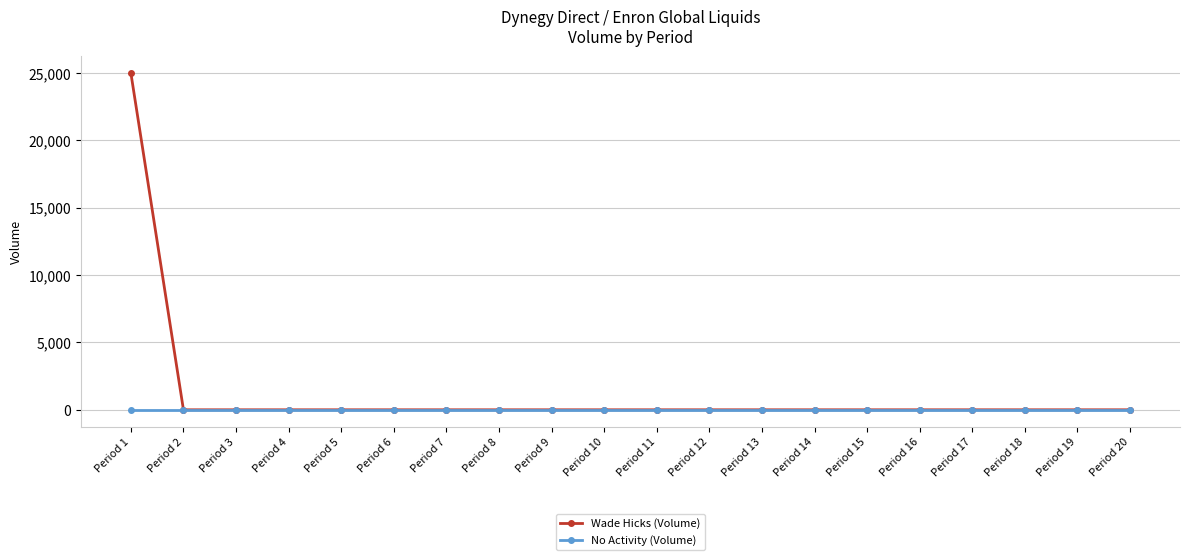

How many lines are shown in the chart?

2